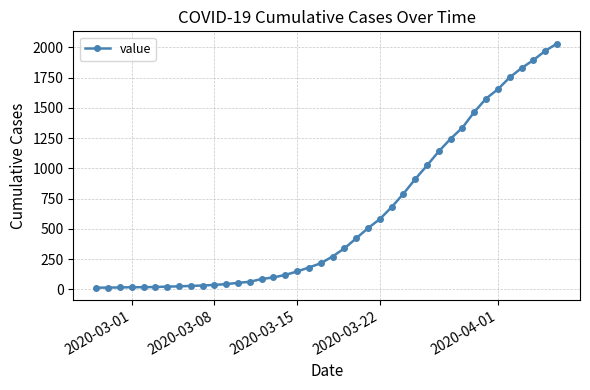

What is the maximum value shown in the chart?

2032